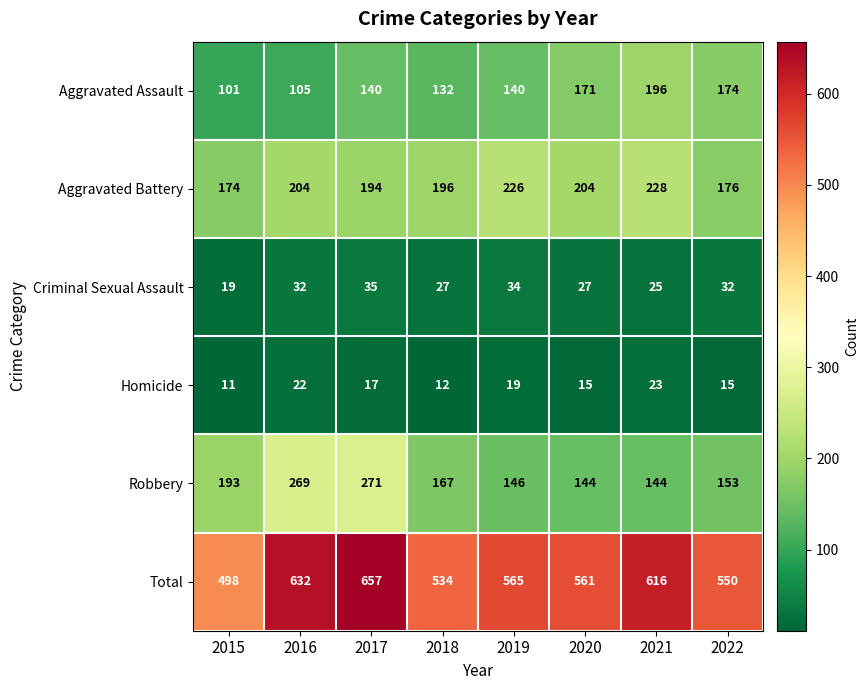

Rank the series by their maximum value, from highest to lowest.

Total, Robbery, Aggravated Battery, Aggravated Assault, Criminal Sexual Assault, Homicide